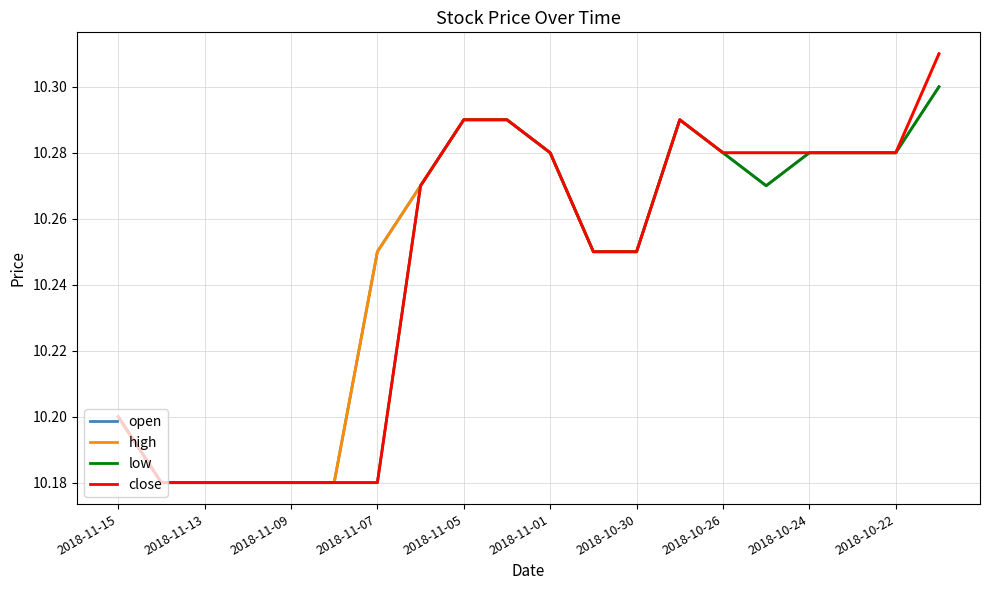

True or false: high has a value of 5.9 at 2018-10-24.

False